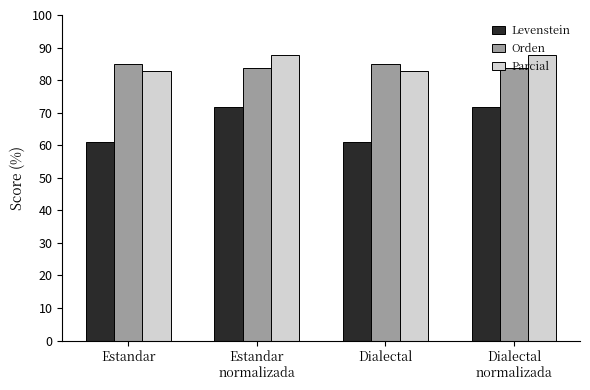

What is the minimum value shown in the chart?

61.1